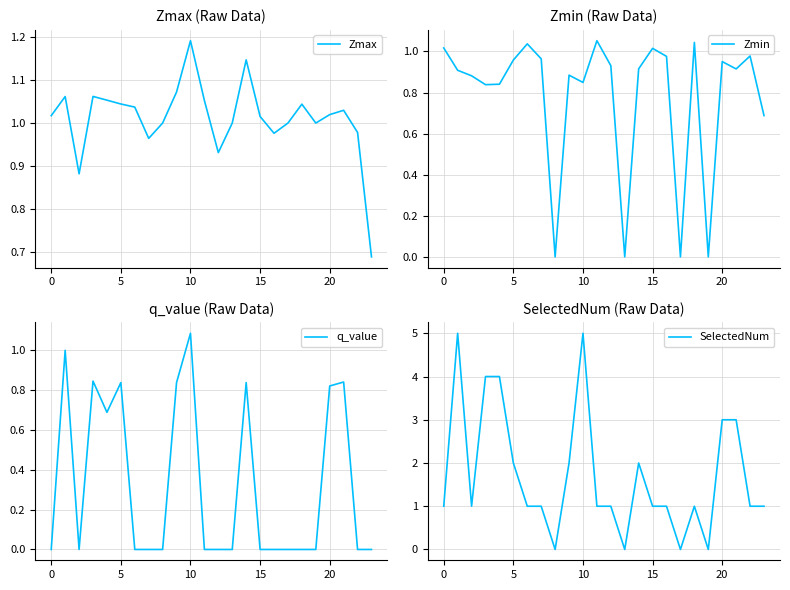

Is it true that q_value equals -0.0 at 16?

True